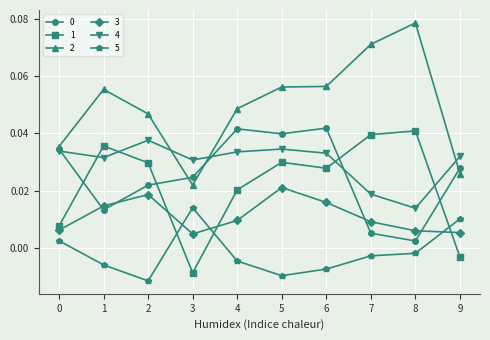

True or false: 4 has more than 0 points higher than both neighbors.

True